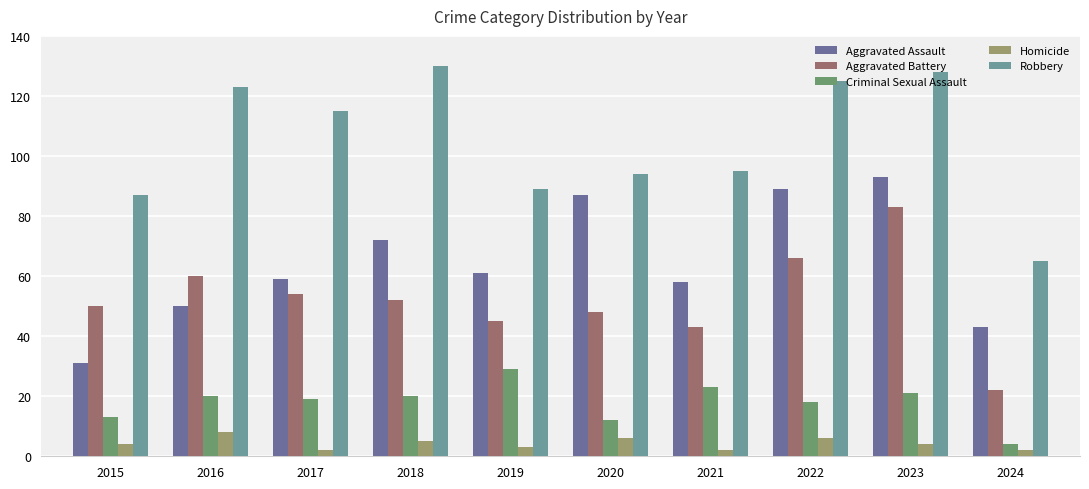

At which category is the sum across all series the highest?

2023